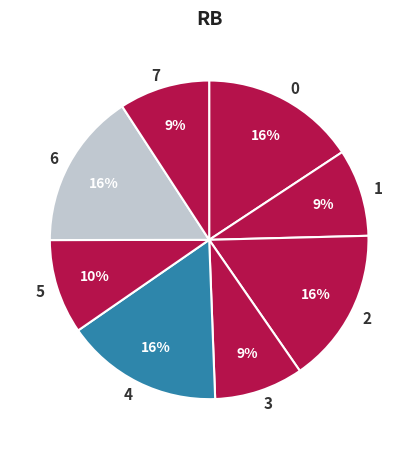

Approximately how many times larger is the value at 3 compared to 2?

0.6